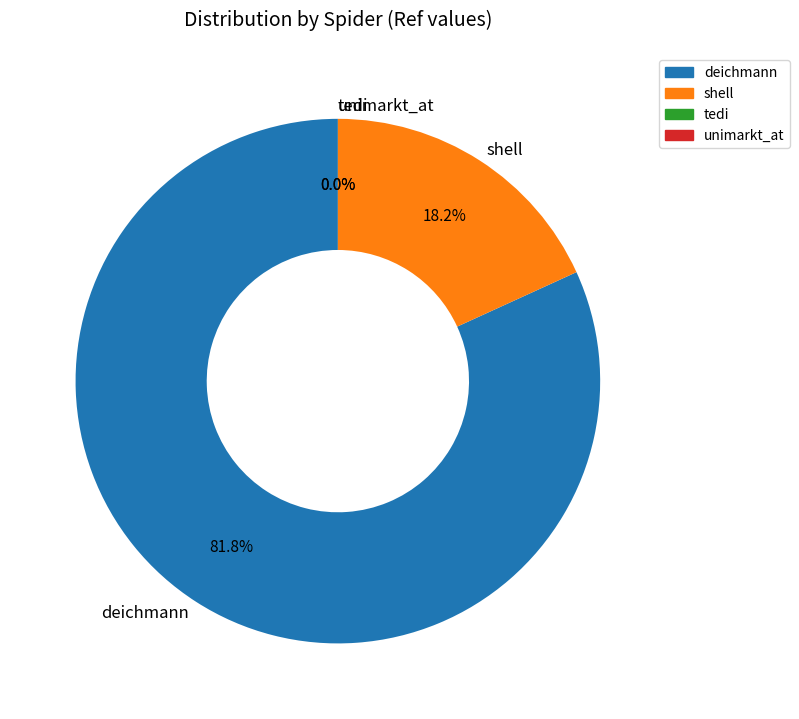

How much of the chart is everything except deichmann?

18.2%